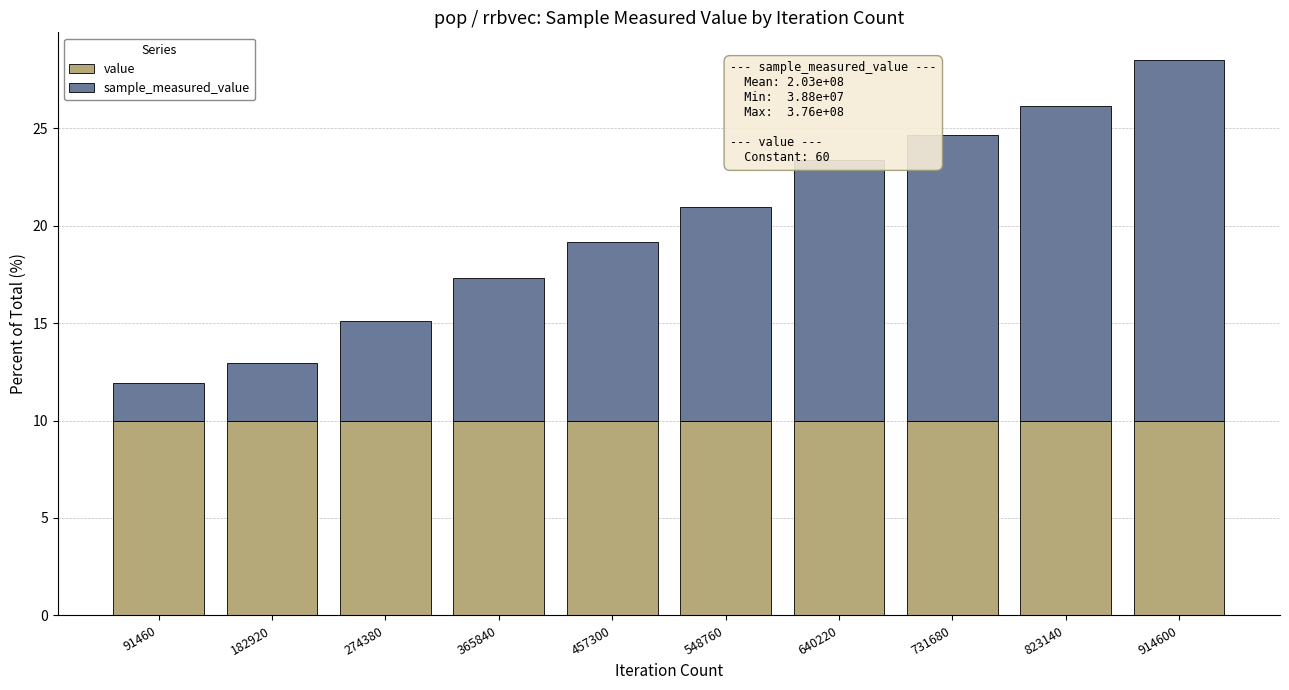

What is the sum of all value values?

100.0